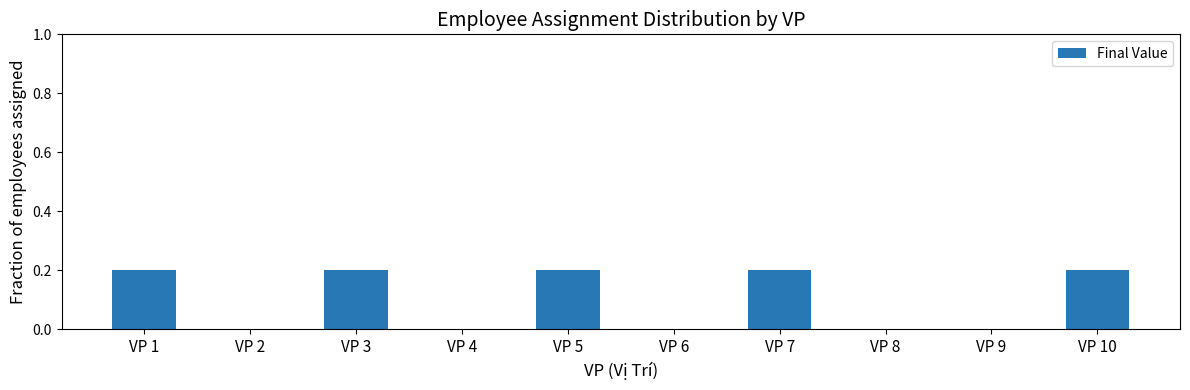

Count the number of categories in the chart.

10